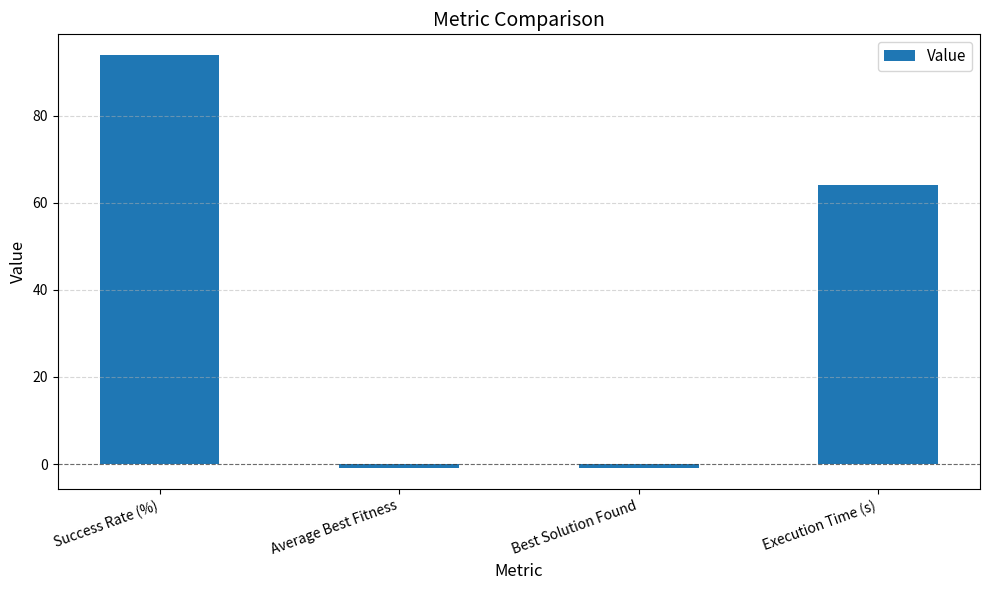

What is the sum of the values at Execution Time (s) and Success Rate (%)?

158.2